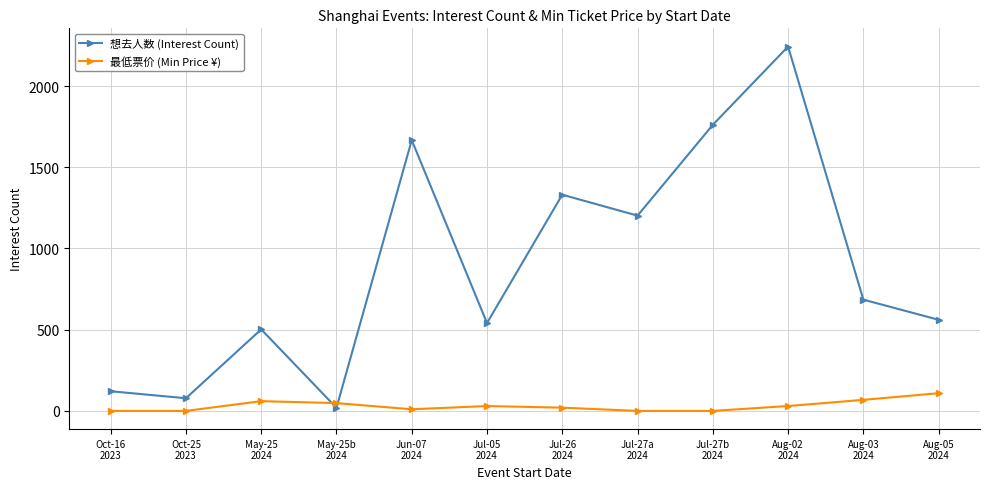

Is the value of 最低票价 (Min Price ¥) at Aug-02
2024 greater than the value of 想去人数 (Interest Count) at Oct-25
2023?

No